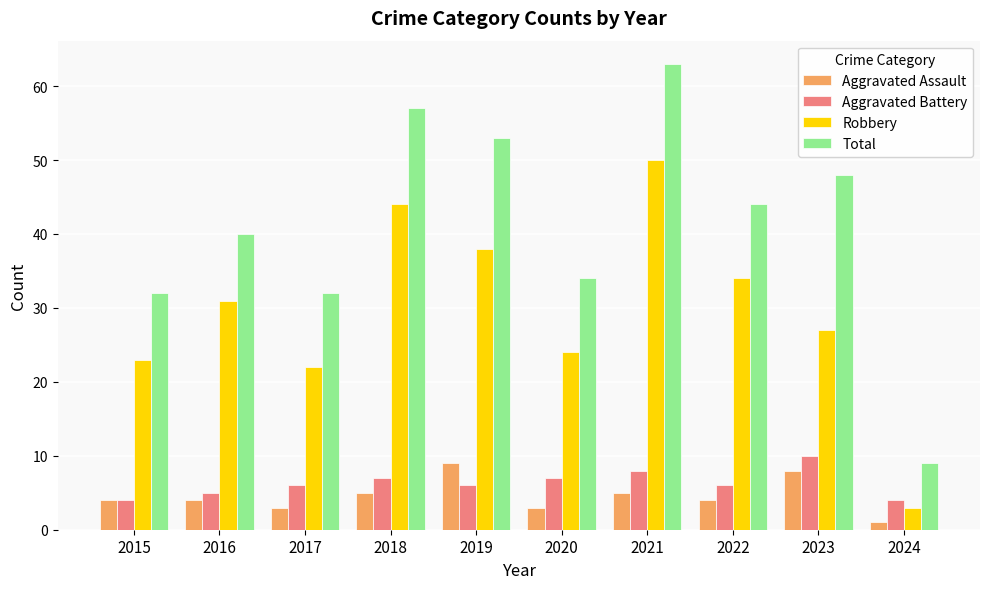

List the series in order of their peak value, lowest first.

Aggravated Assault, Aggravated Battery, Robbery, Total